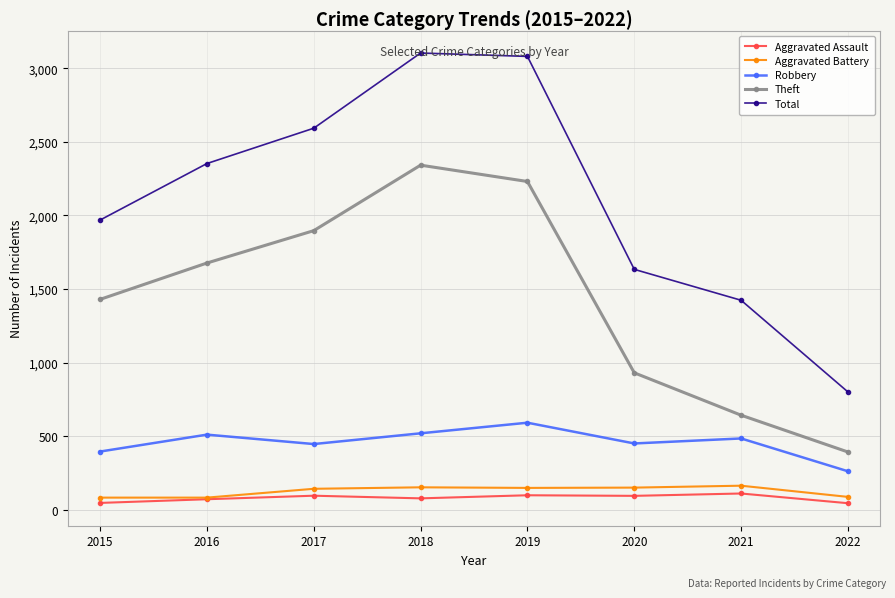

In Theft, how many points are higher than both neighbors (excluding endpoints)?

1